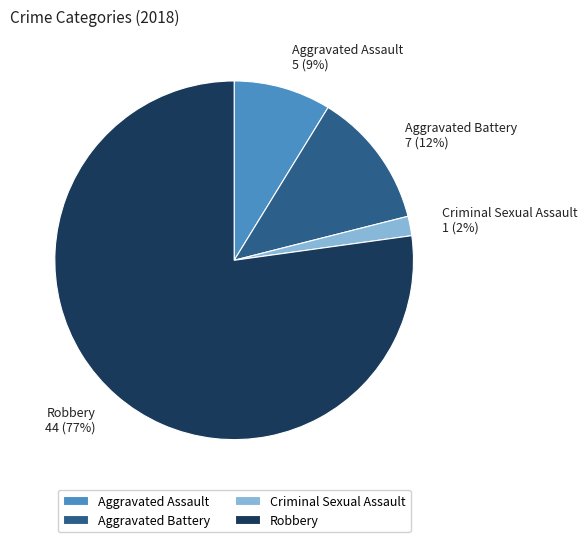

Count the number of slices in the pie.

4